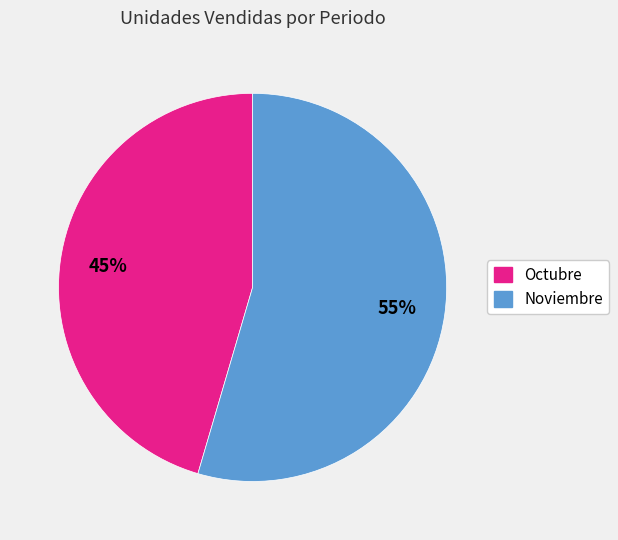

Between Octubre and Noviembre, which is larger?

Noviembre